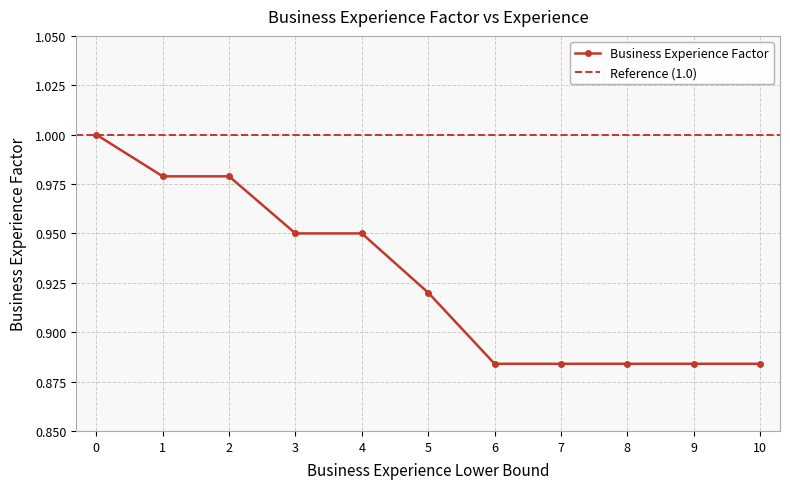

What is the average value?

0.9